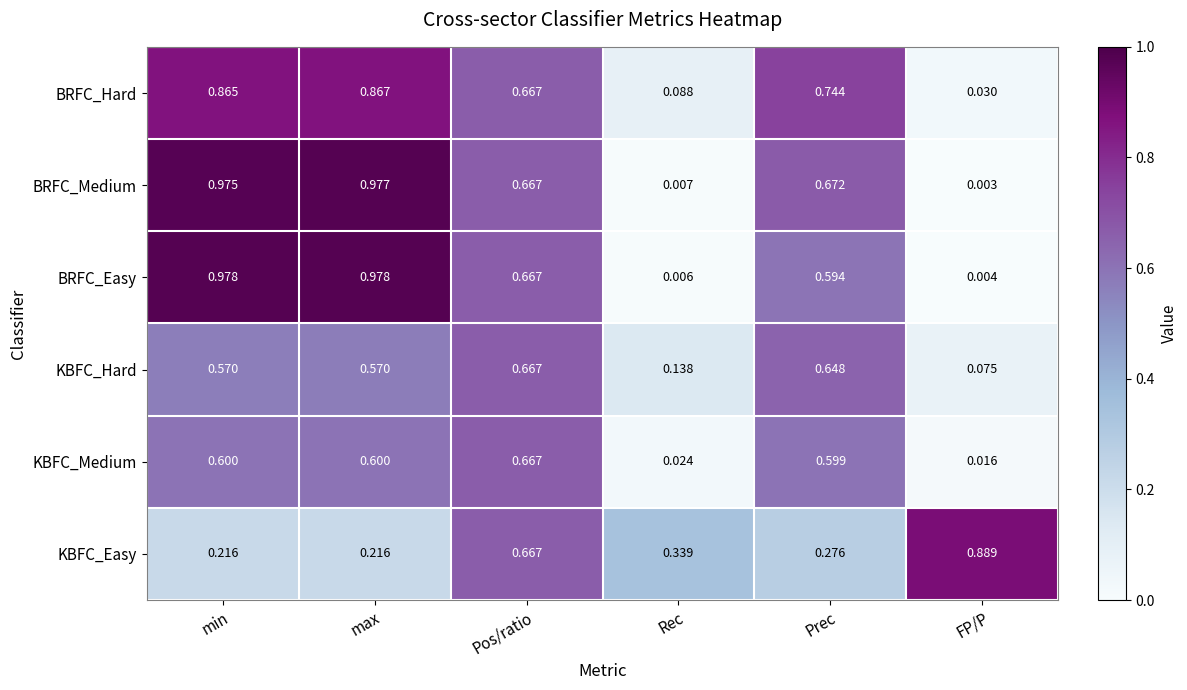

What is the total value across all series at Rec?

0.6